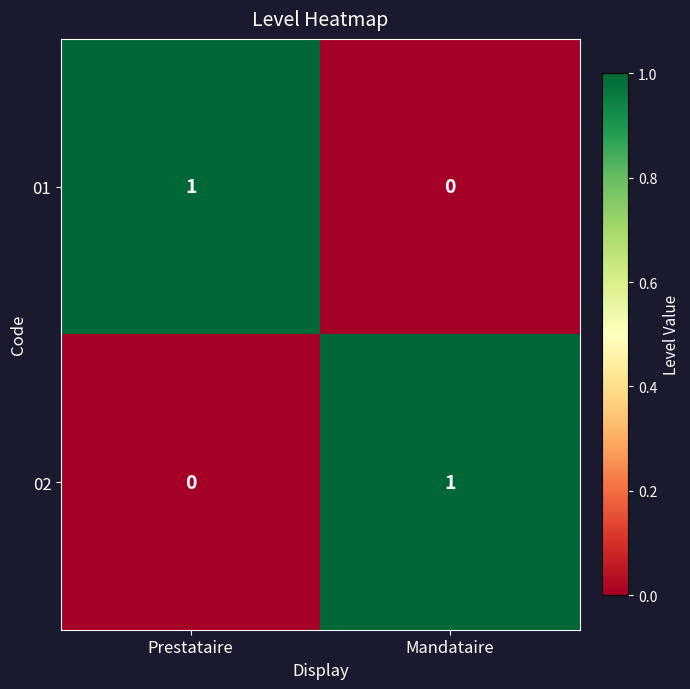

Is the value of 02 at Prestataire greater than the value of 01 at Prestataire?

No